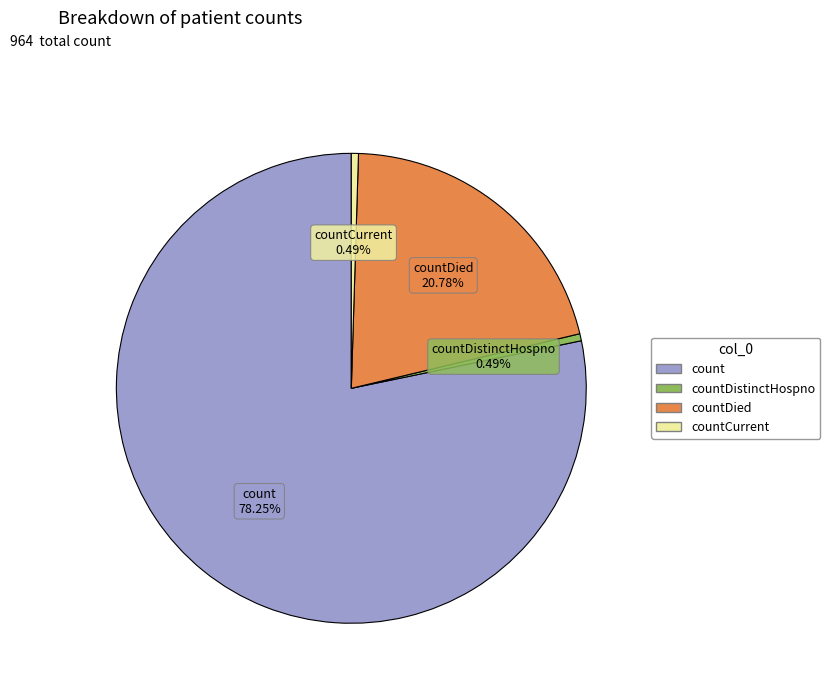

Does any single category account for the majority?

Yes